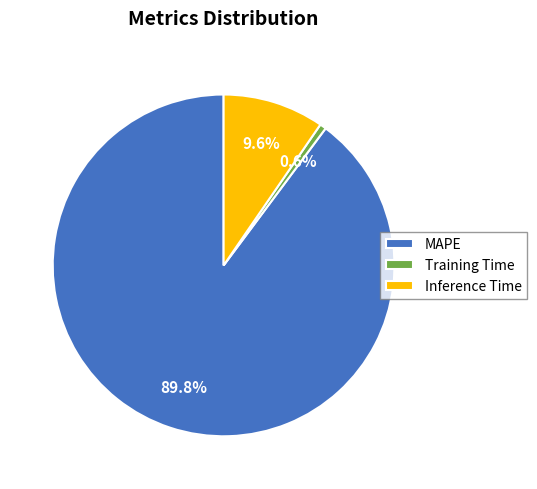

The MAPE slice represents 99% of the pie. True or false?

False